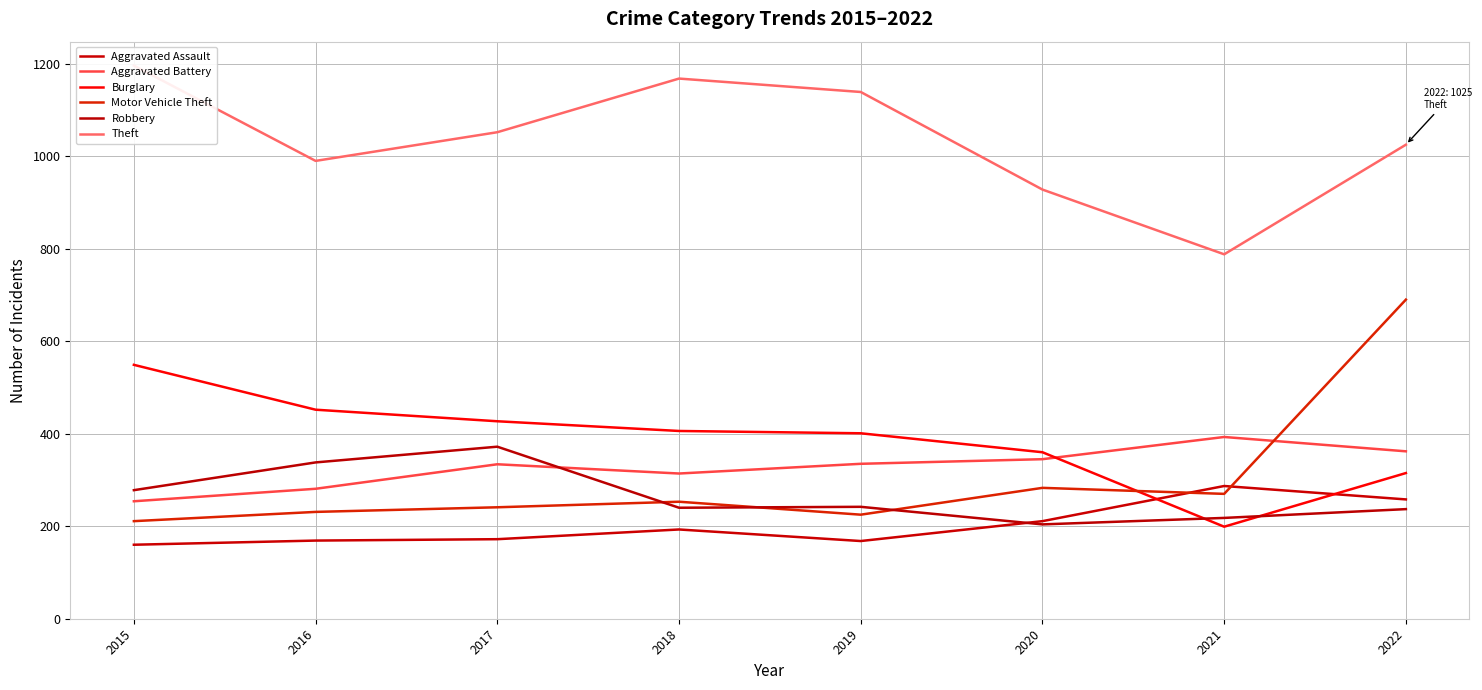

What is the minimum value shown in the chart?

160